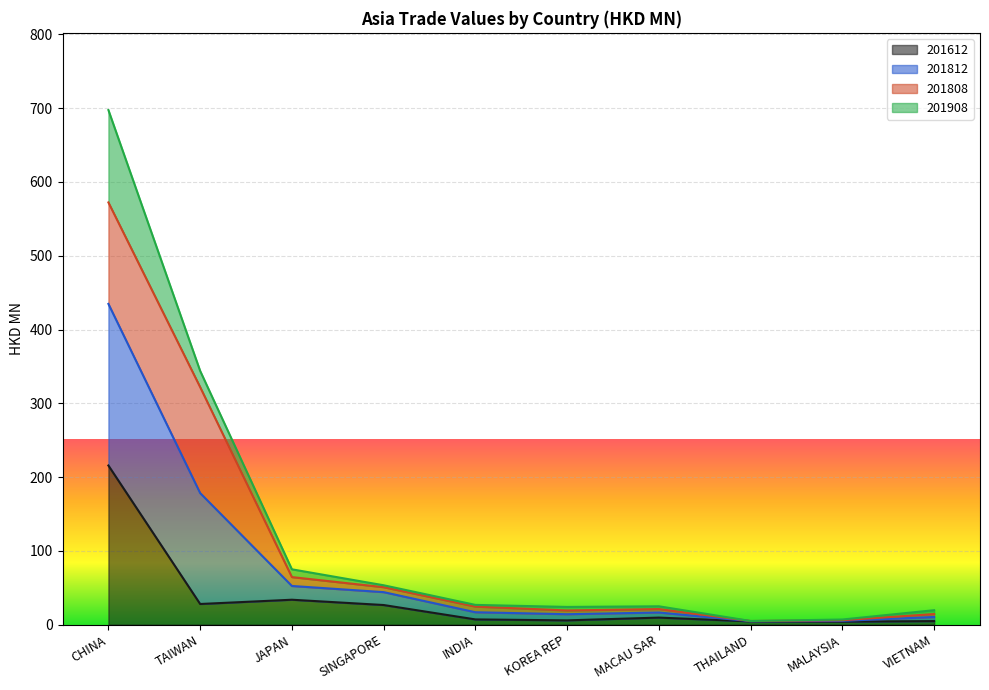

True or false: 201612 has a value of 7.2 at INDIA.

True